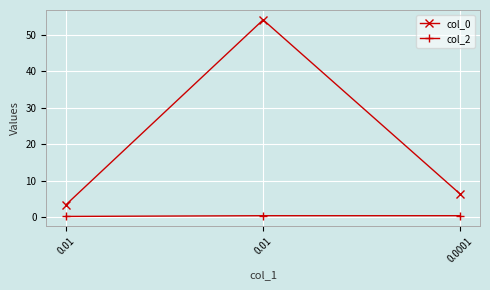

Where does the col_0 series first go above 6?

0.01